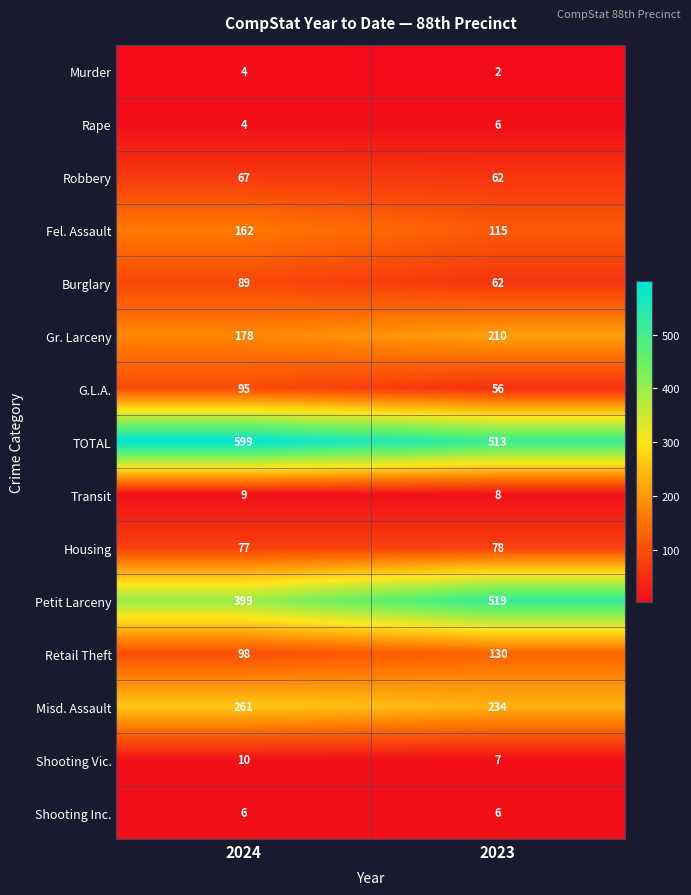

How many distinct data groups are displayed?

15